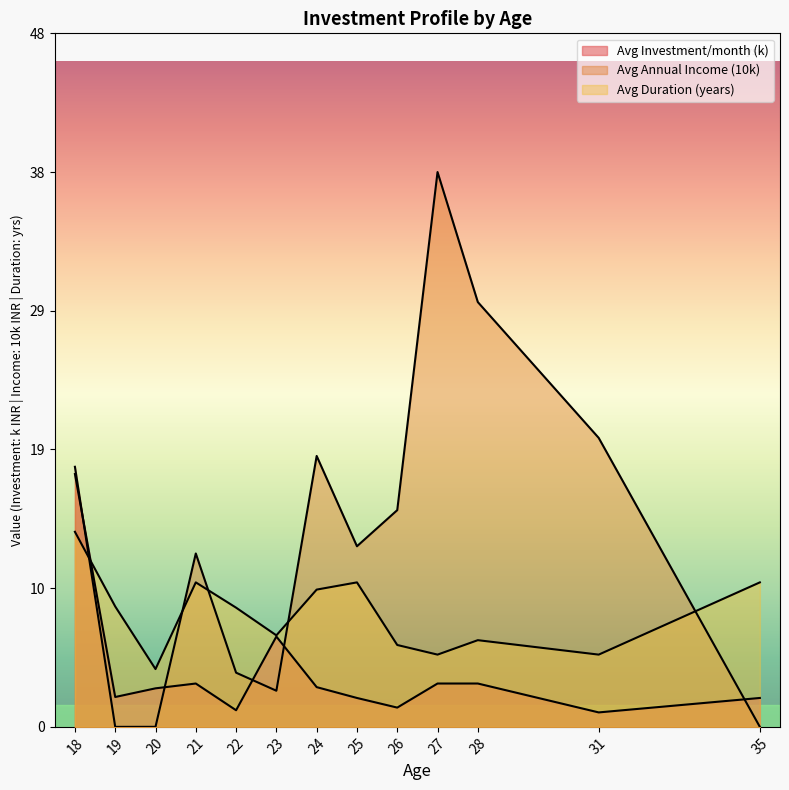

True or false: Avg Duration (years) has a value of 7 at 19.

True